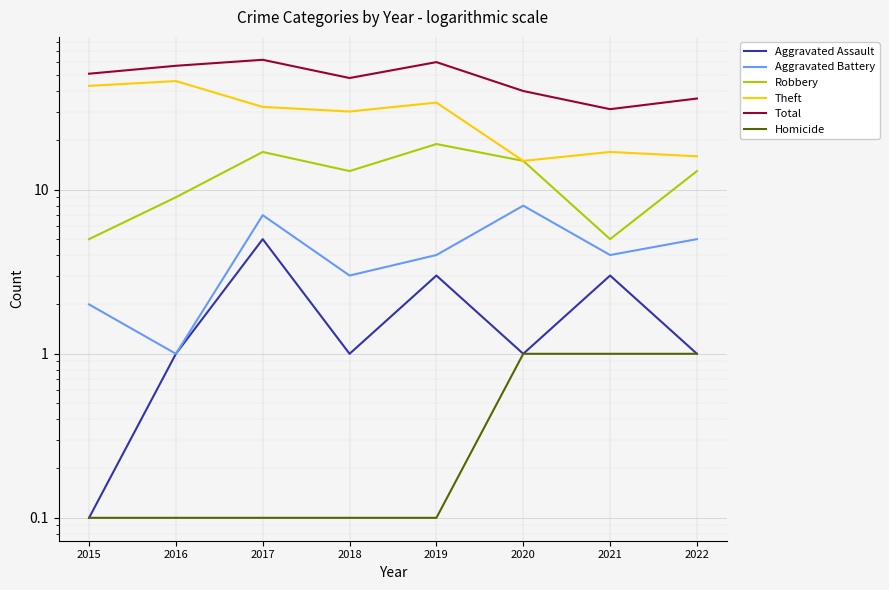

Is this an area chart (filled region under the line)?

No